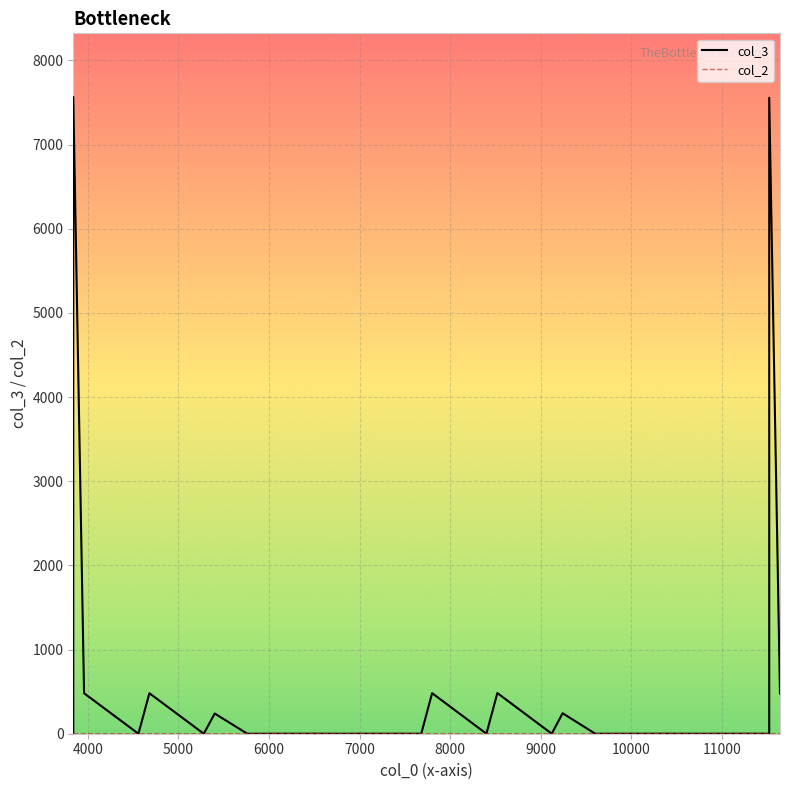

Rank the series at 3959 from lowest to highest value.

col_2, col_3